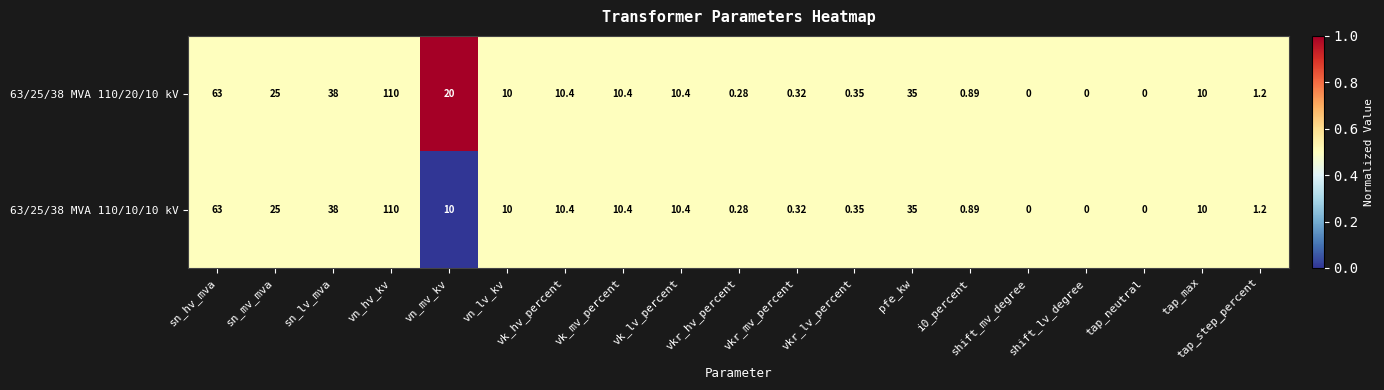

At which label is 63/25/38 MVA 110/20/10 kV closest to 55?

sn_hv_mva